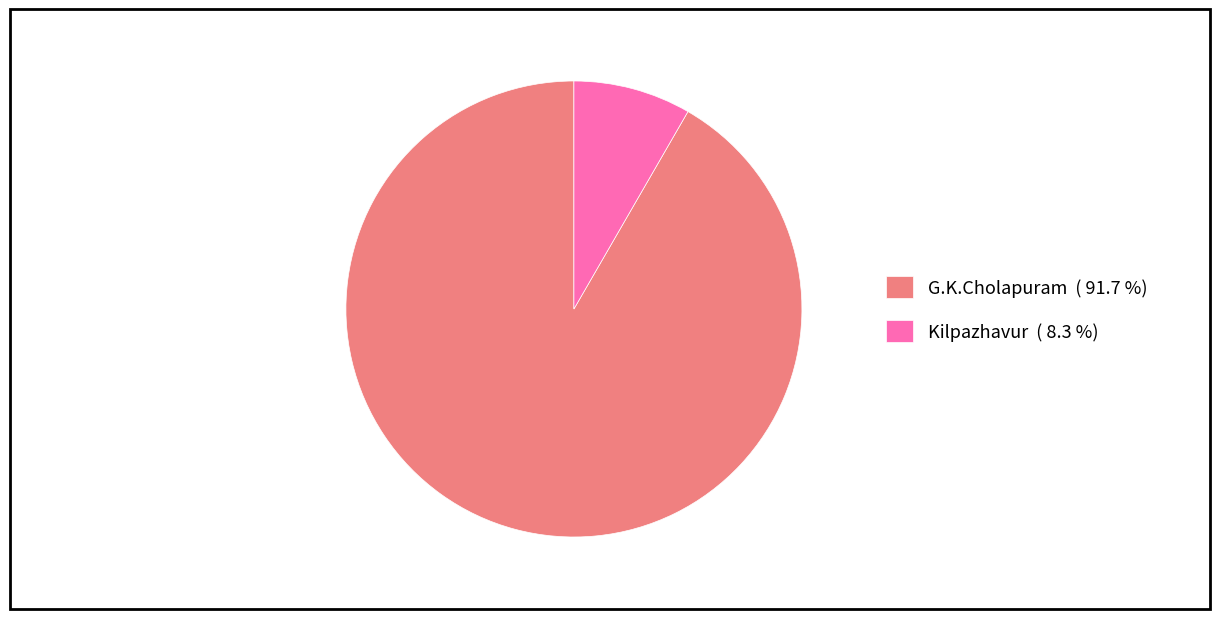

Do G.K.Cholapuram ( 91.7 %) and Kilpazhavur ( 8.3 %) together represent more than half of the pie?

Yes